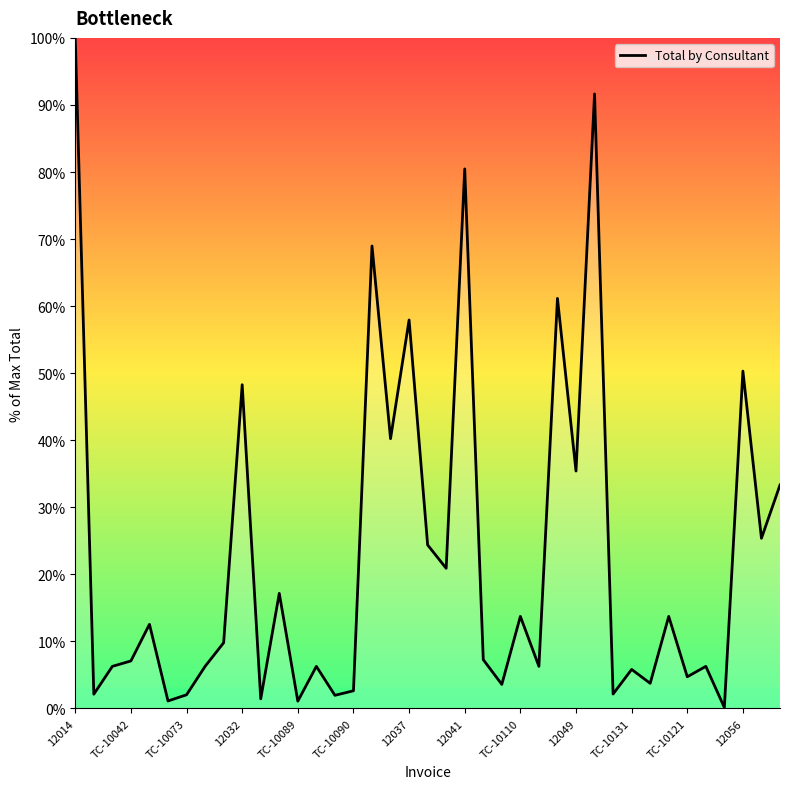

What is the maximum value shown in the chart?

100.0